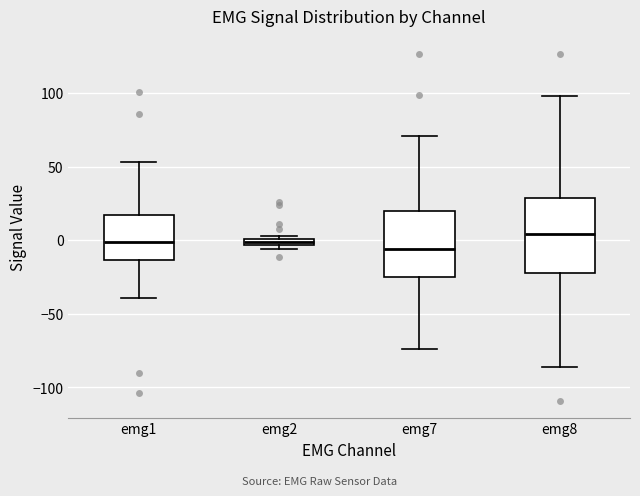

Where is the lower edge of the box for emg2 on the y-axis? The values are not printed on the chart, so give them approximately, as read against the axis.

-5